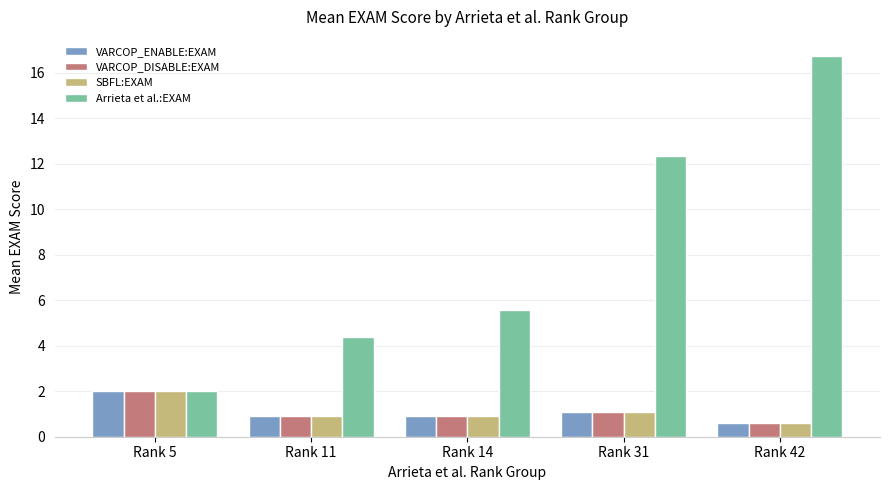

Rank the categories by Arrieta et al.:EXAM value from highest to lowest.

Rank 42, Rank 31, Rank 14, Rank 11, Rank 5